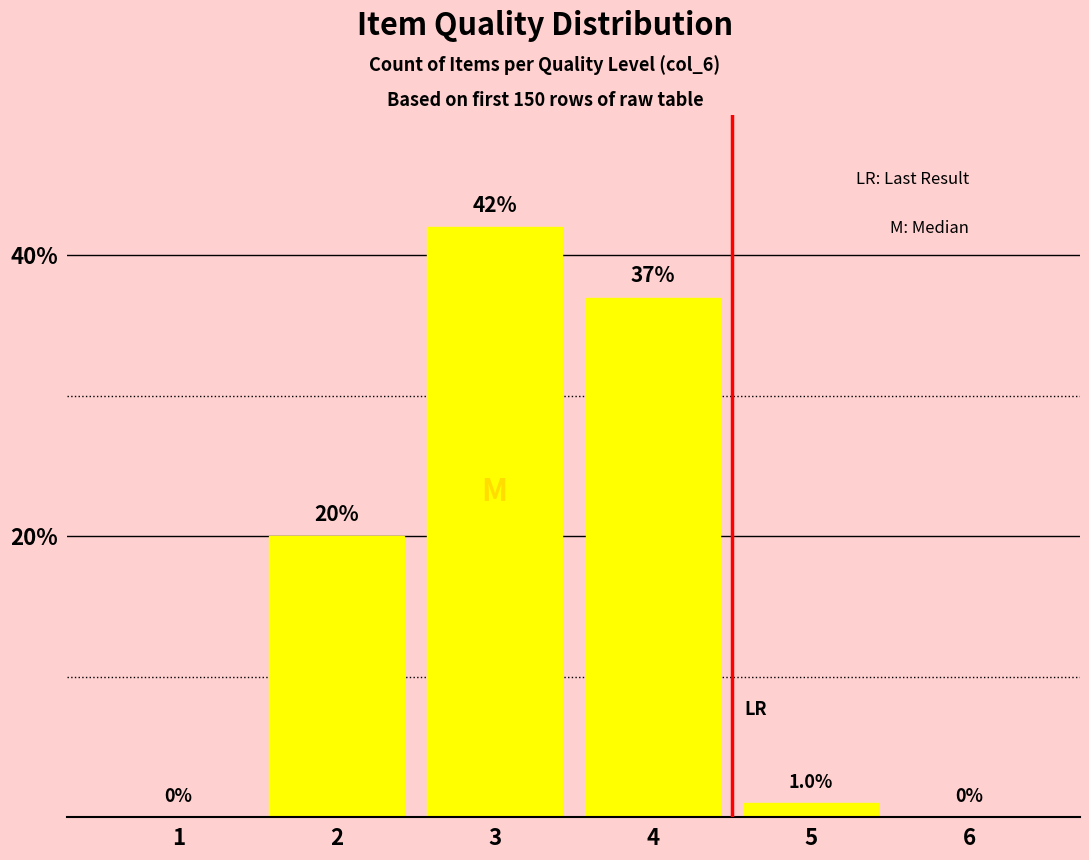

Reading right to left, list all the values displayed in this chart.

0	1	37	42	20	0